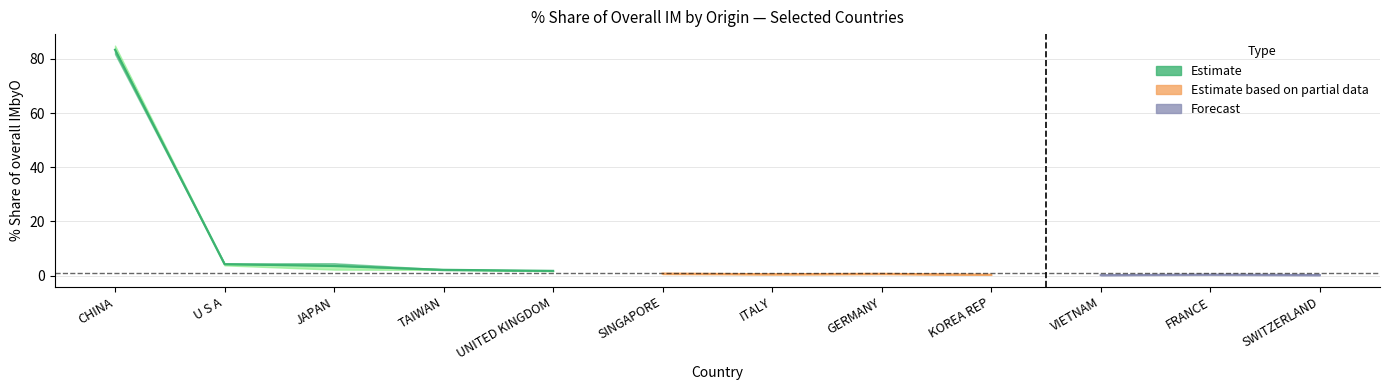

Which category has the highest value across all series?

CHINA